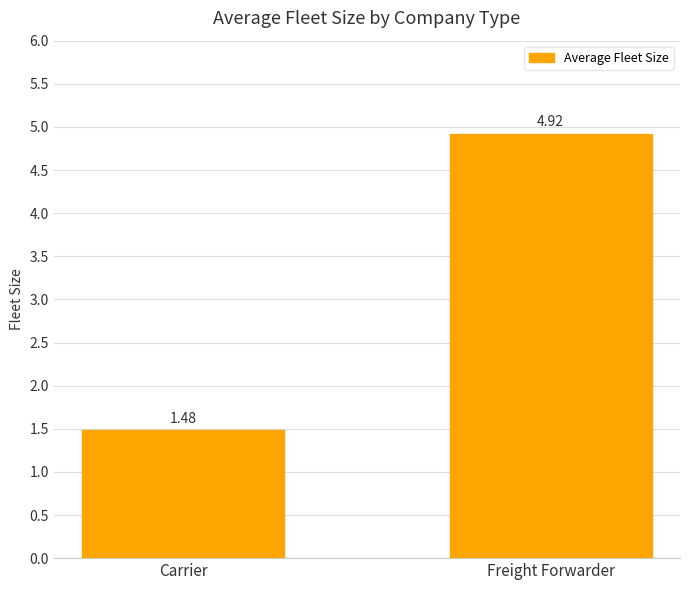

What is the greatest value displayed?

4.9